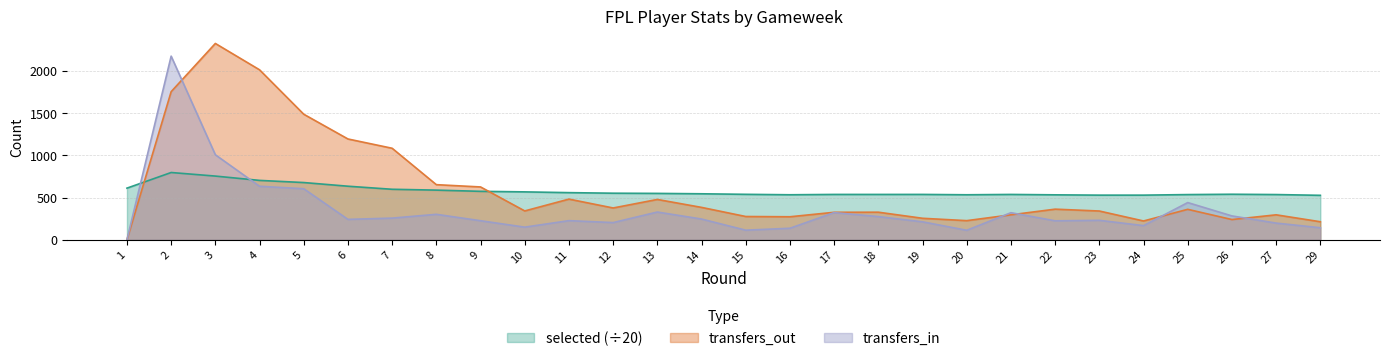

At which category is the sum across all series the highest?

2